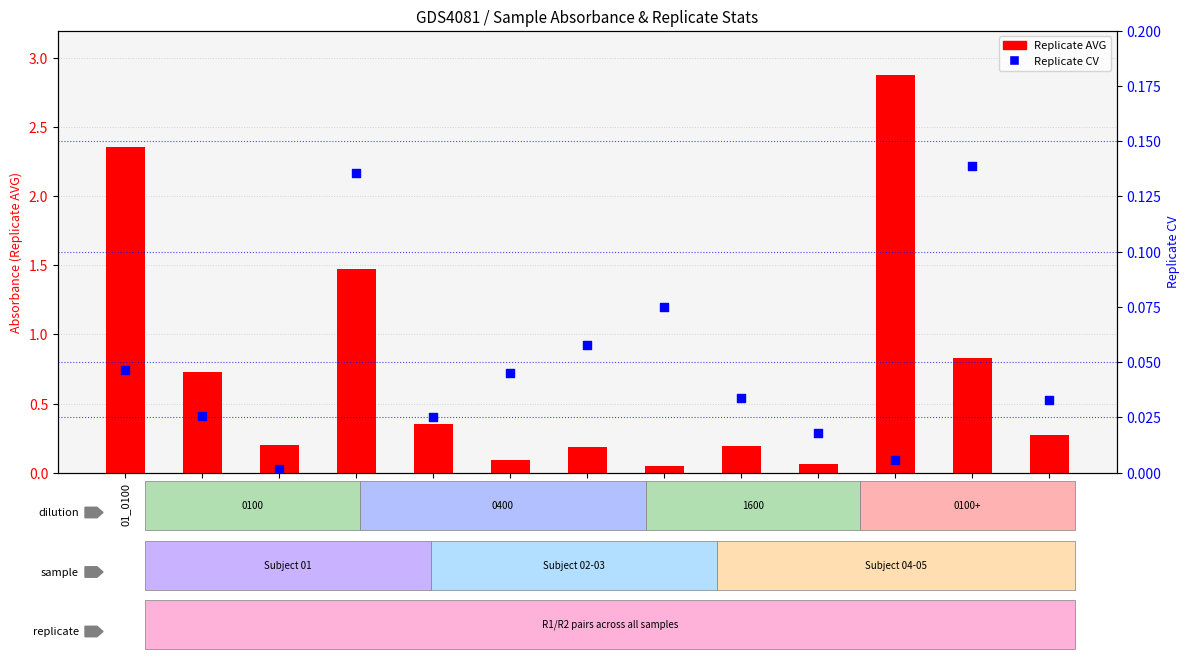

What are all the series names shown in the legend?

Replicate AVG, Replicate CV